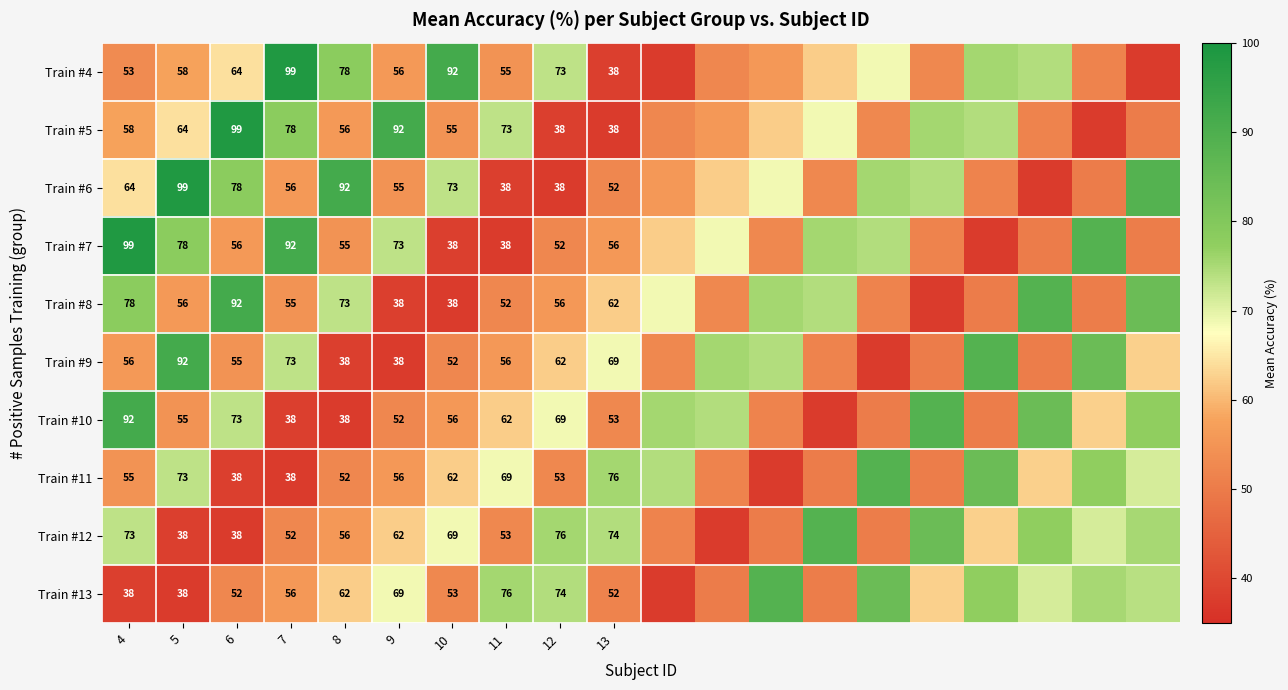

What is the difference between the second highest and second lowest values in the Train #10 series?

51.2